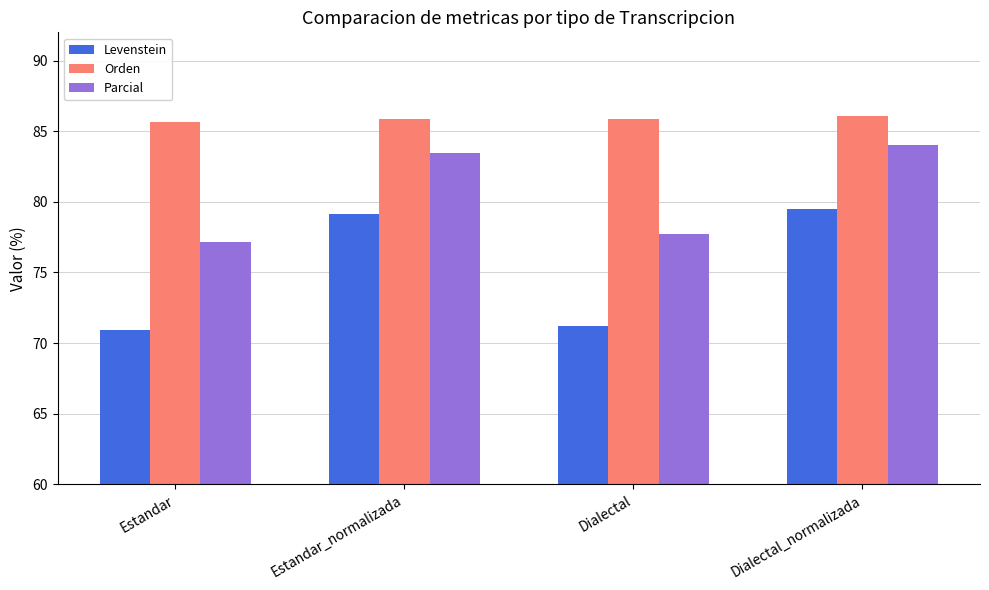

What is the total value across all series at Estandar_normalizada?

248.4